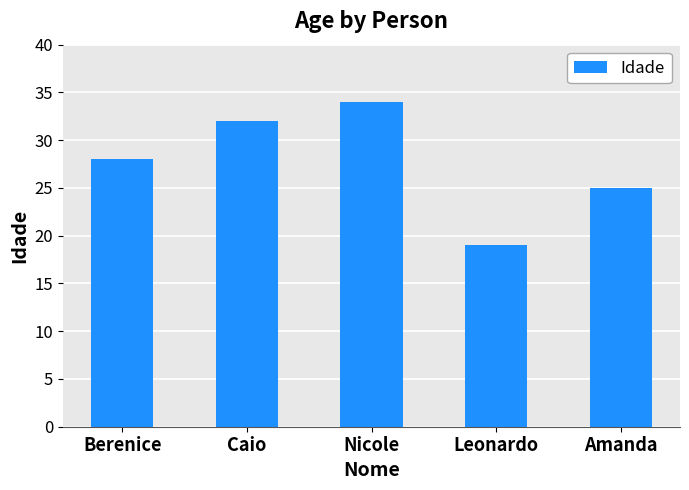

Where is the data nearest to the value 26?

Amanda